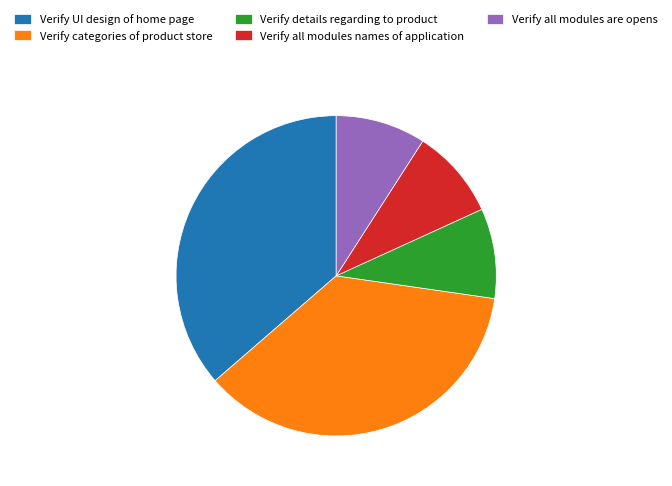

Approximately how many times larger is the value at Verify UI design of home page compared to Verify all modules are opens?

4.0